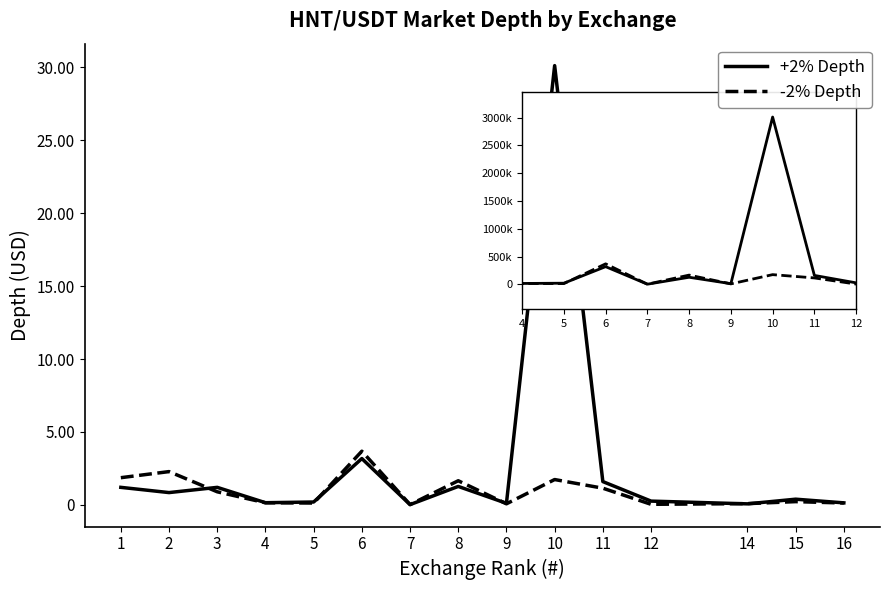

Reading left to right, transcribe all the data shown in this chart.

+2% Depth: 1=120339.0	2=84468.7	3=120290.1	4=15113.0	5=19836.3	6=317714.7	7=1982.5	8=126672.4	9=11075.5	10=3011494.8	11=159870.5	12=26057.1	14=7187.6	15=39209.5	16=14057.5
-2% Depth: 1=186596.8	2=228342.1	3=89897.5	4=14583.0	5=12705.9	6=368110.0	7=2239.5	8=165613.8	9=7473.0	10=173876.2	11=114572.0	12=4092.7	14=8675.8	15=22456.5	16=12922.7